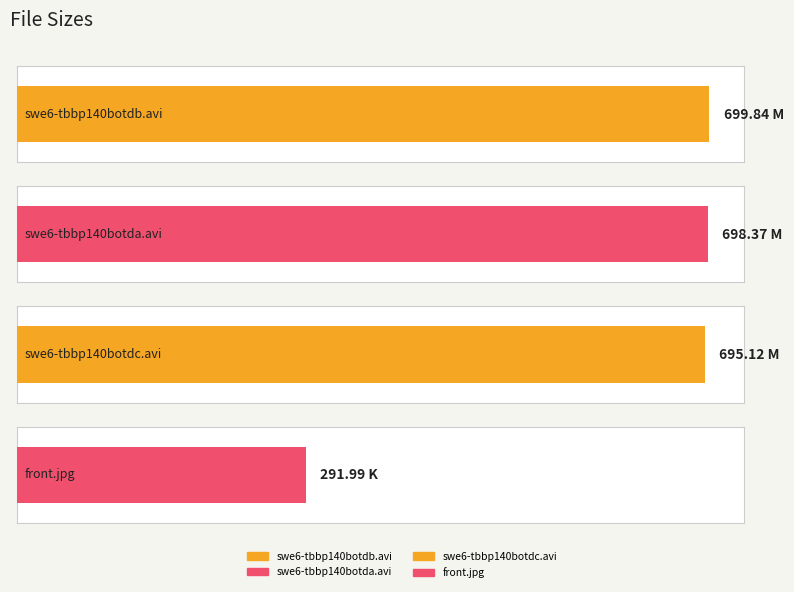

Rank the categories by value from highest to lowest.

swe6-tbbp140botdb.avi, swe6-tbbp140botda.avi, swe6-tbbp140botdc.avi, front.jpg